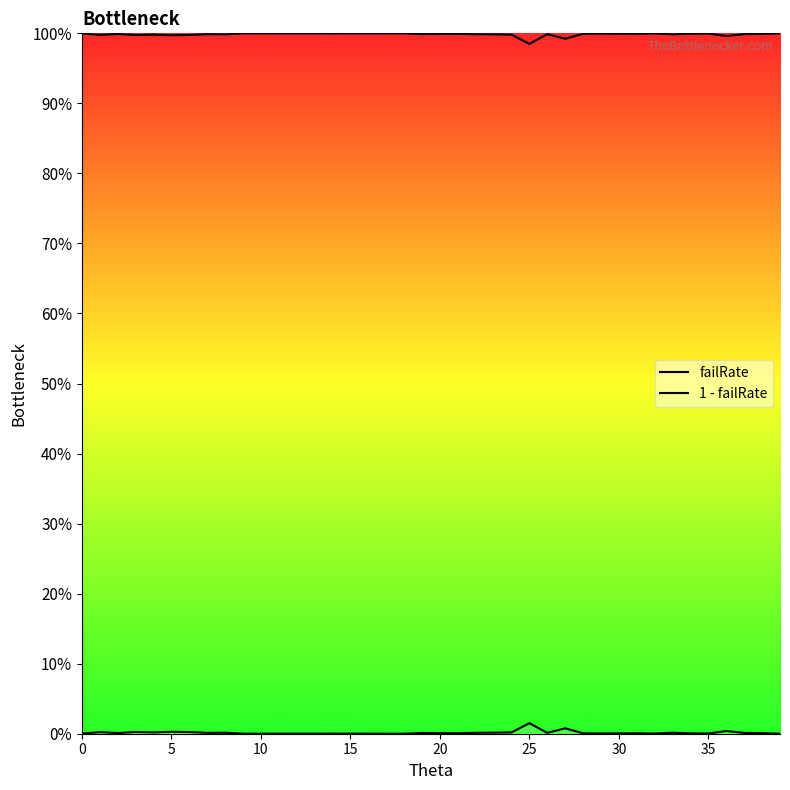

The value of 1 - failRate at 14 is 169.3. True or false?

False